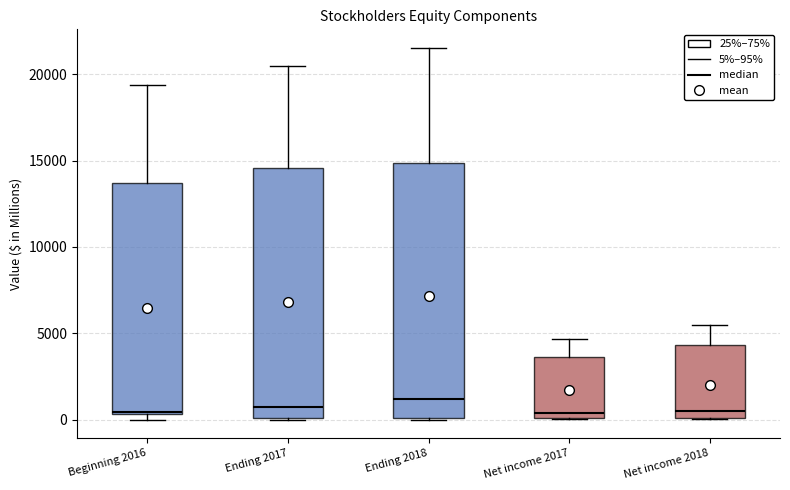

Where does the median line of the box for Ending 2018 sit on the y-axis? The values are not printed on the chart, so give them approximately, as read against the axis.

1000